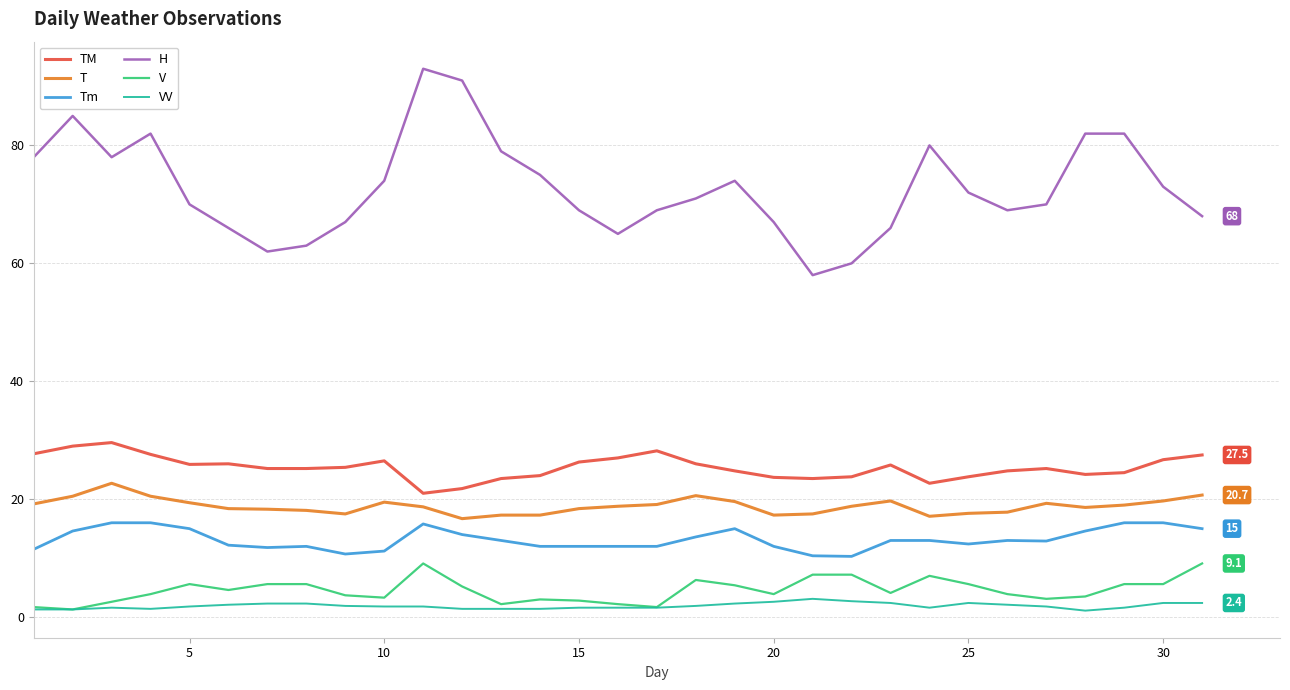

Which series has the largest range (max minus min)?

H